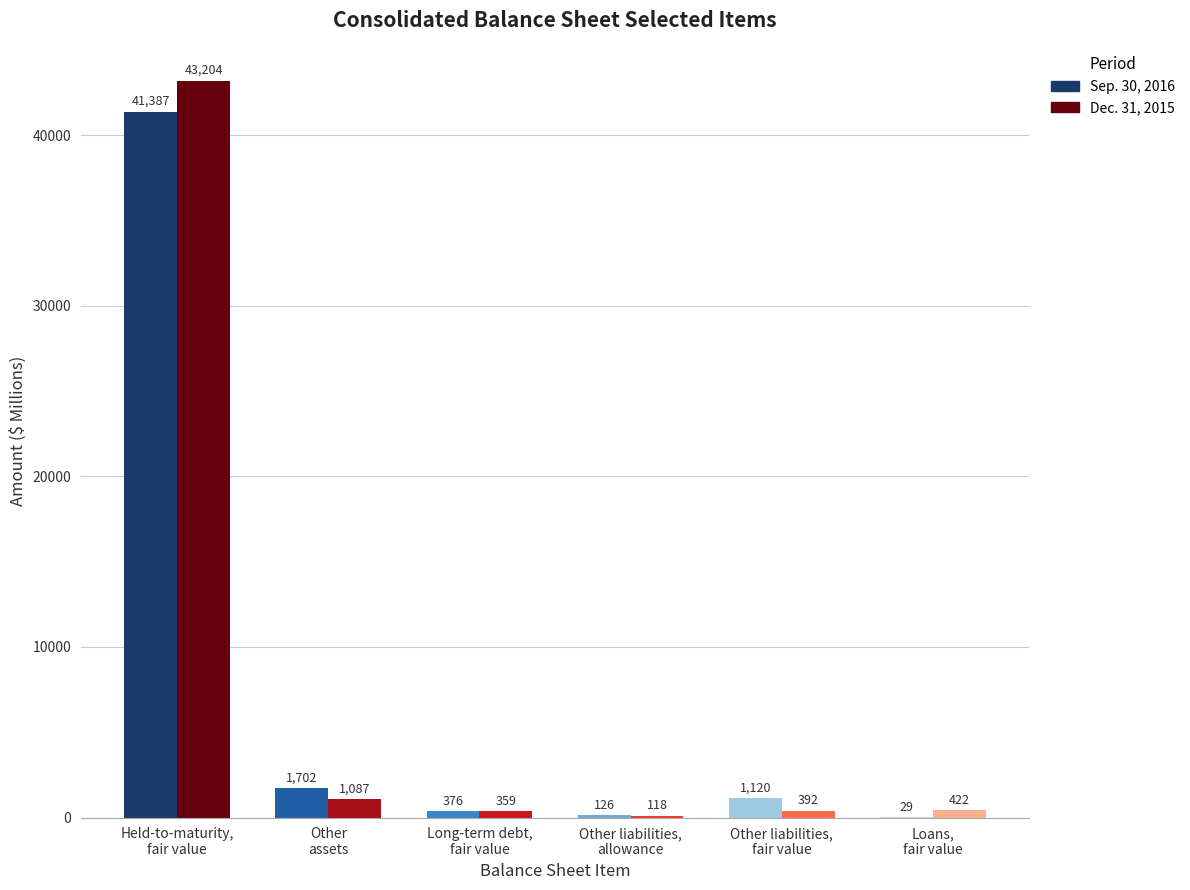

What are all the series names shown in the legend?

Sep. 30, 2016, Dec. 31, 2015